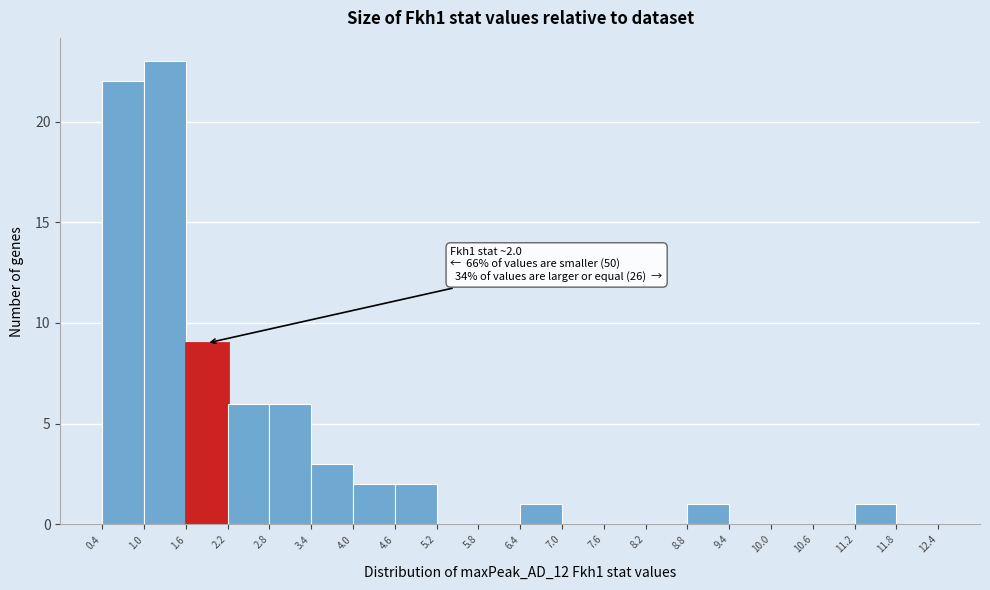

Which range on the x-axis has the tallest bar?

1.0 to 1.6